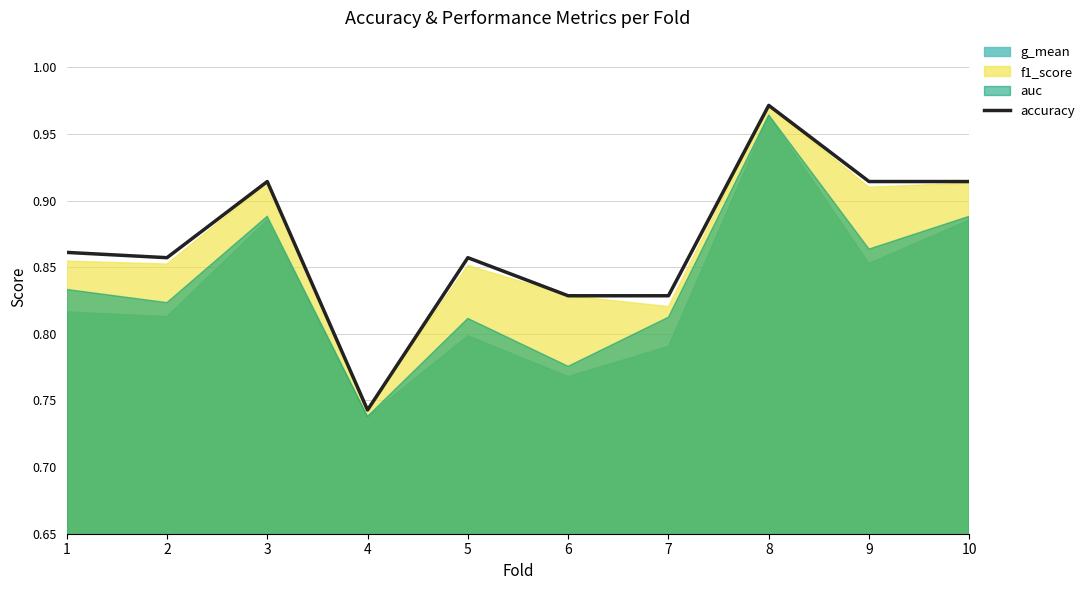

Where is the first local minimum?

2